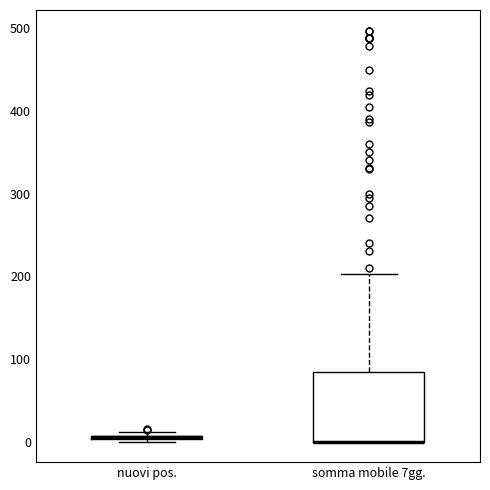

Which box is the tallest, from its lower edge to its upper edge?

somma mobile 7gg.